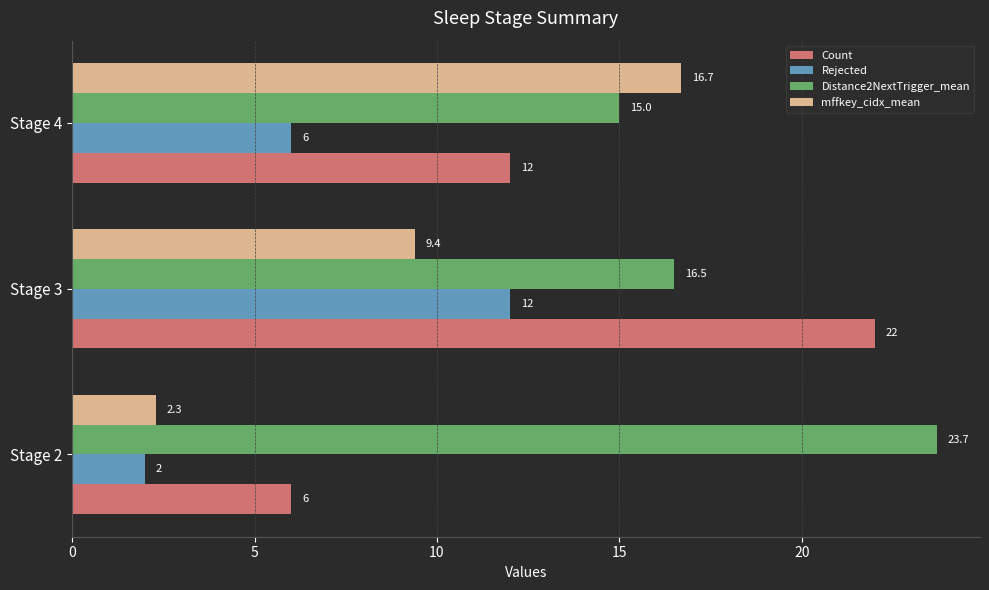

Rank the series at Stage 3 from lowest to highest value.

mffkey_cidx_mean, Rejected, Distance2NextTrigger_mean, Count